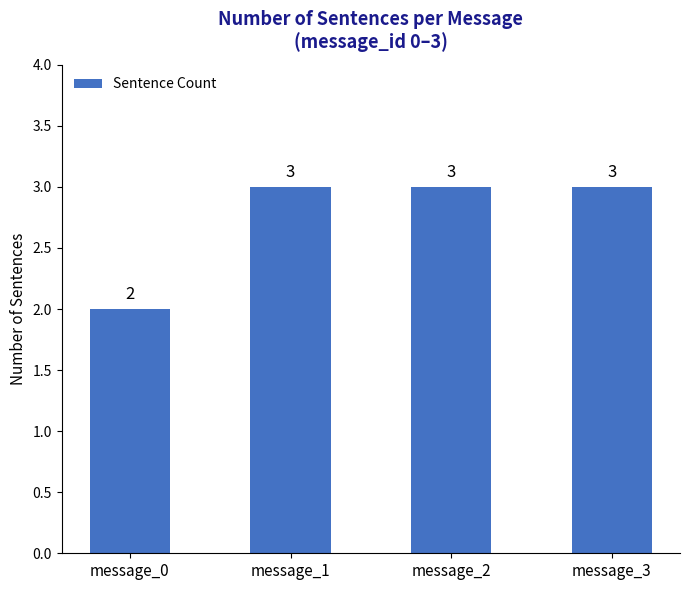

What is the approximate value at message_1?

3